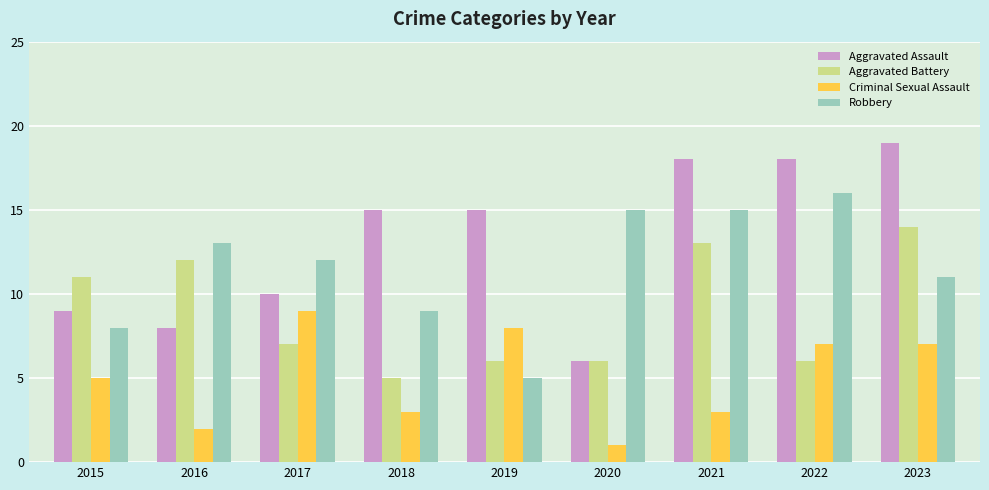

Reading right to left, transcribe all the data shown in this chart.

Aggravated Assault: 2023=19	2022=18	2021=18	2020=6	2019=15	2018=15	2017=10	2016=8	2015=9
Aggravated Battery: 2023=14	2022=6	2021=13	2020=6	2019=6	2018=5	2017=7	2016=12	2015=11
Criminal Sexual Assault: 2023=7	2022=7	2021=3	2020=1	2019=8	2018=3	2017=9	2016=2	2015=5
Robbery: 2023=11	2022=16	2021=15	2020=15	2019=5	2018=9	2017=12	2016=13	2015=8